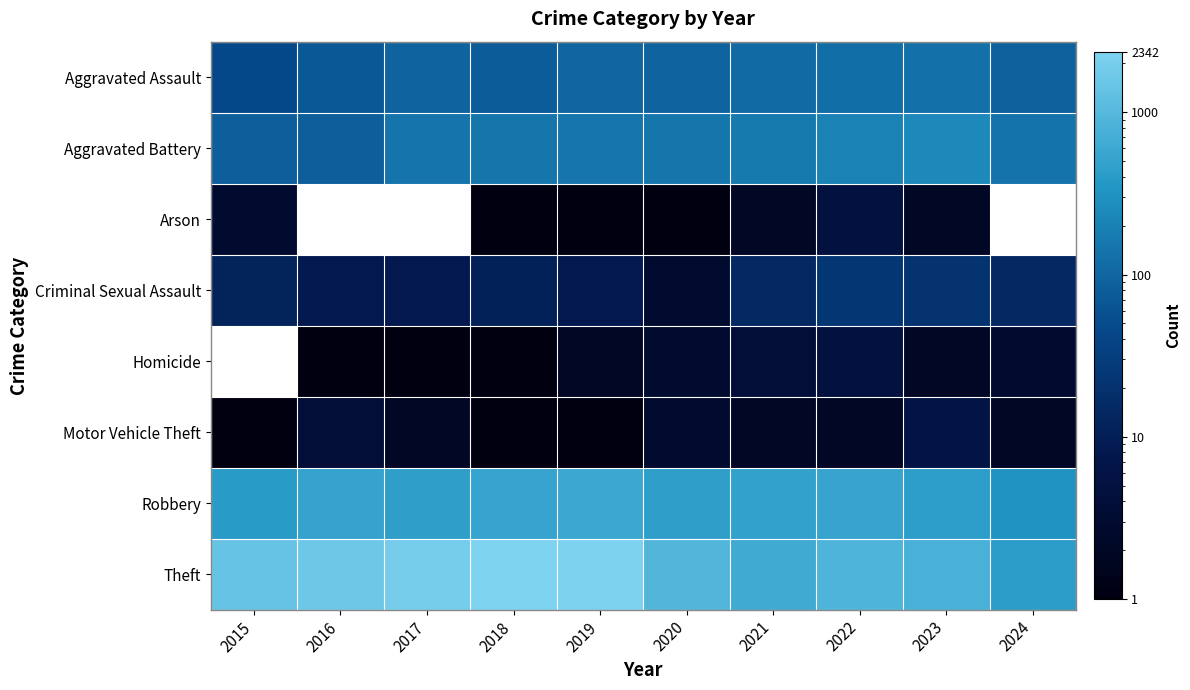

What is the smallest value displayed?

1.0